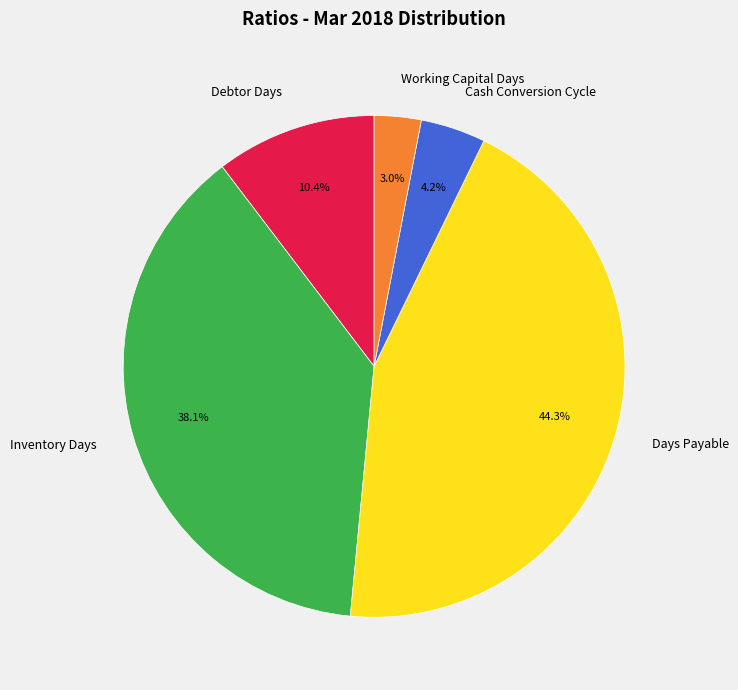

How many segments does this pie chart have?

5